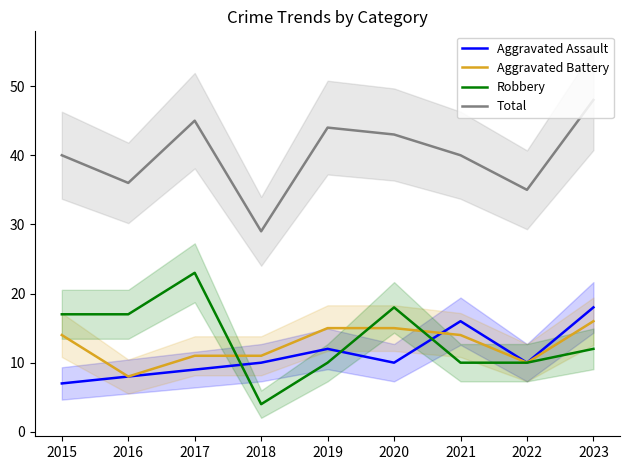

True or false: Aggravated Battery and Total intersect in this chart.

False